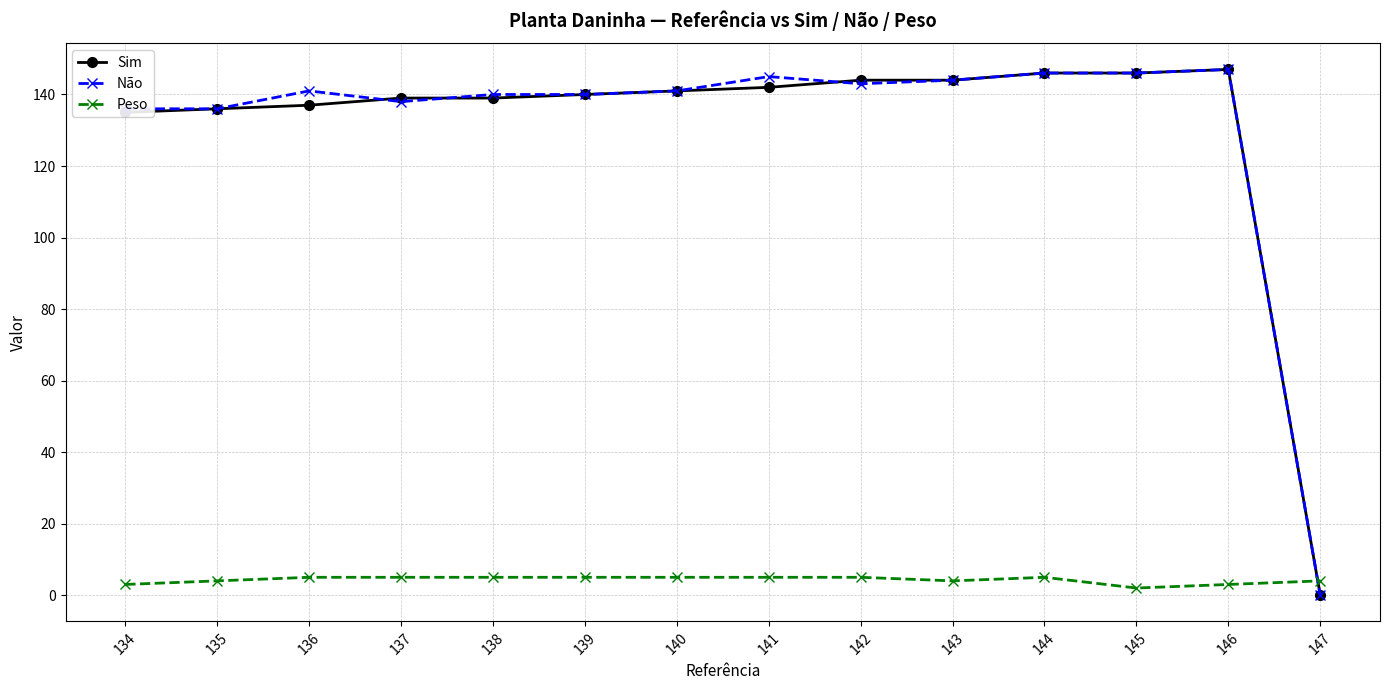

Is the value of Peso at 145 greater than the value of Sim at 144?

No